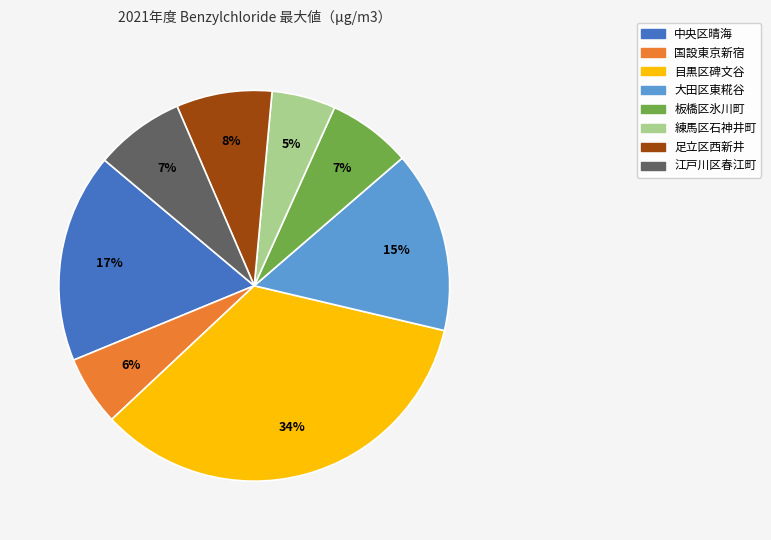

How many segments does this pie chart have?

8